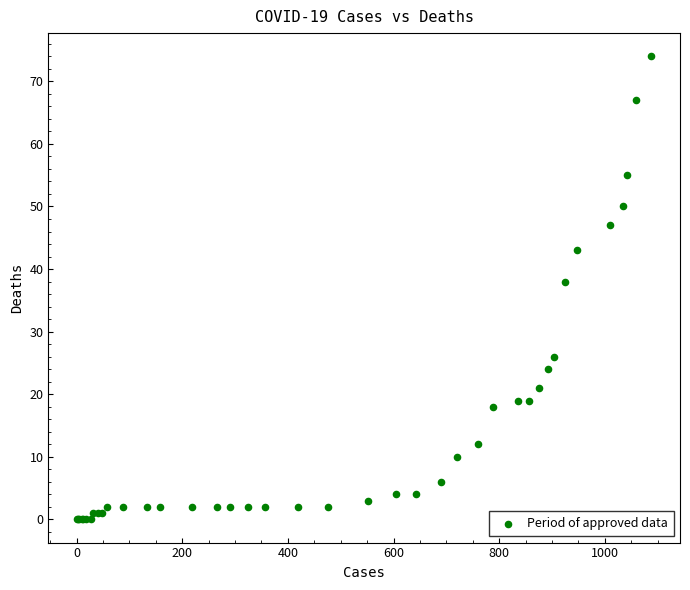

What Y value in the scatter plot is closest to 37?

38